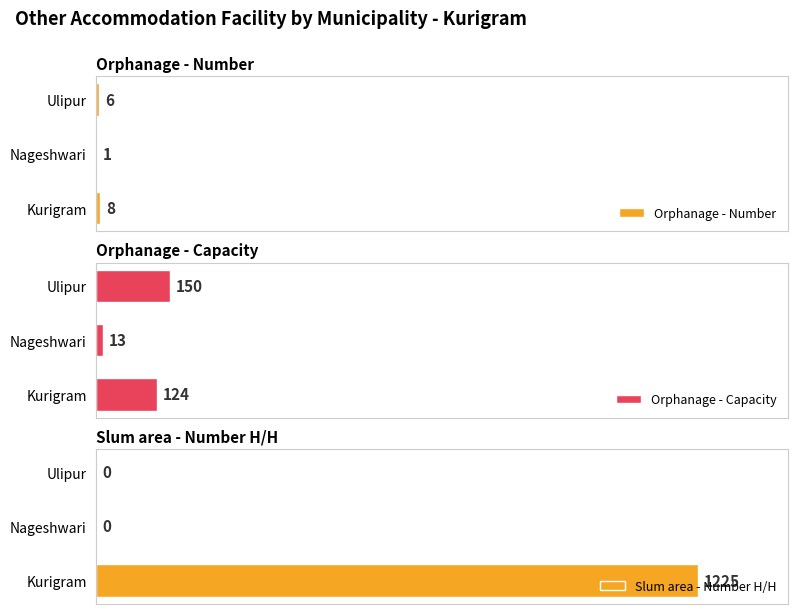

What is the minimum value for Orphanage - Number?

1